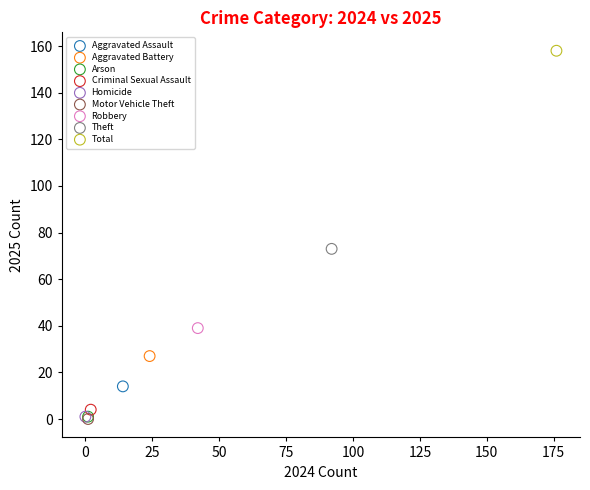

What are all the series names shown in the legend?

Aggravated Assault, Aggravated Battery, Arson, Criminal Sexual Assault, Homicide, Motor Vehicle Theft, Robbery, Theft, Total